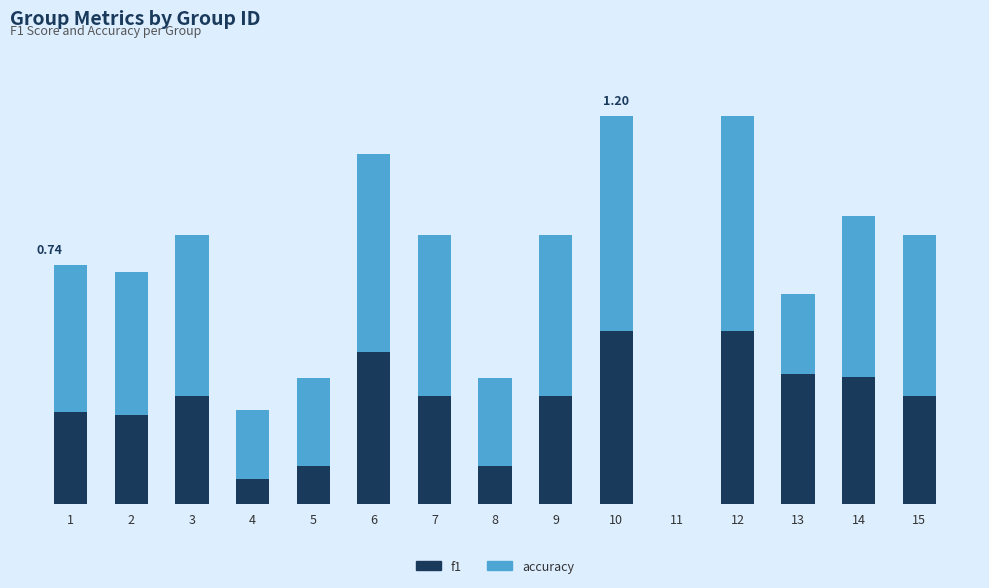

At how many categories does at least one series exceed 0?

14